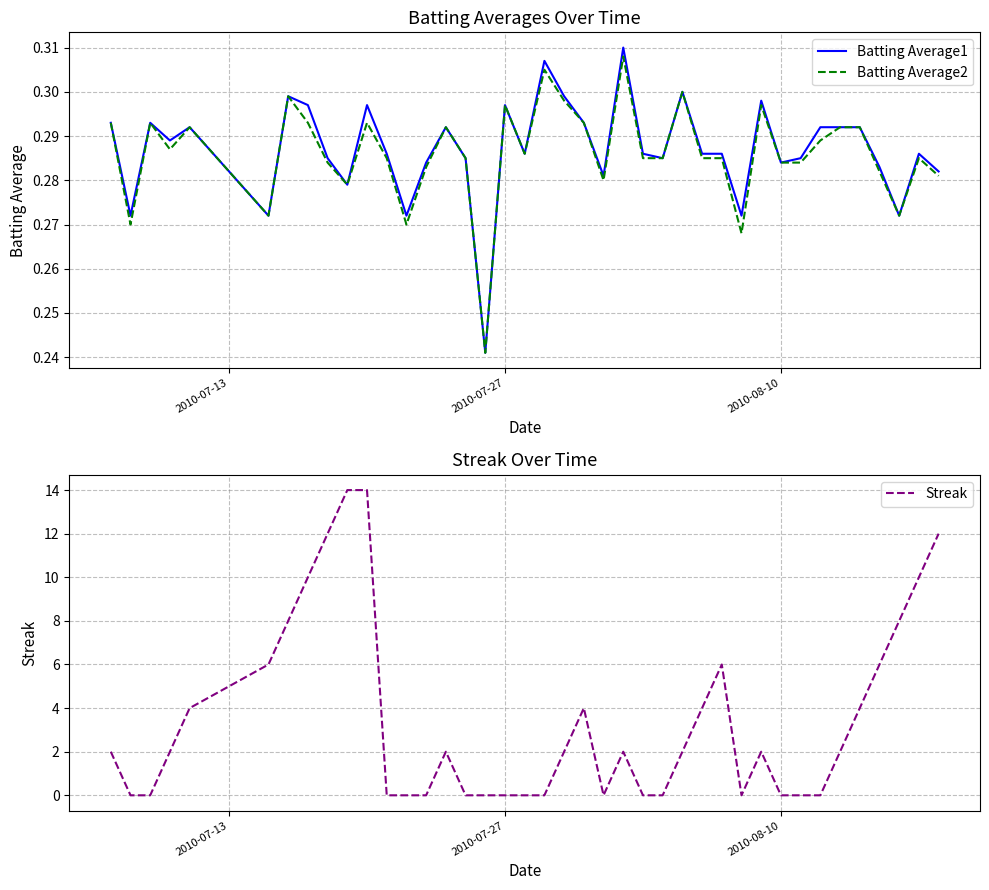

The value of Batting Average1 at 10 is 0.4. True or false?

False